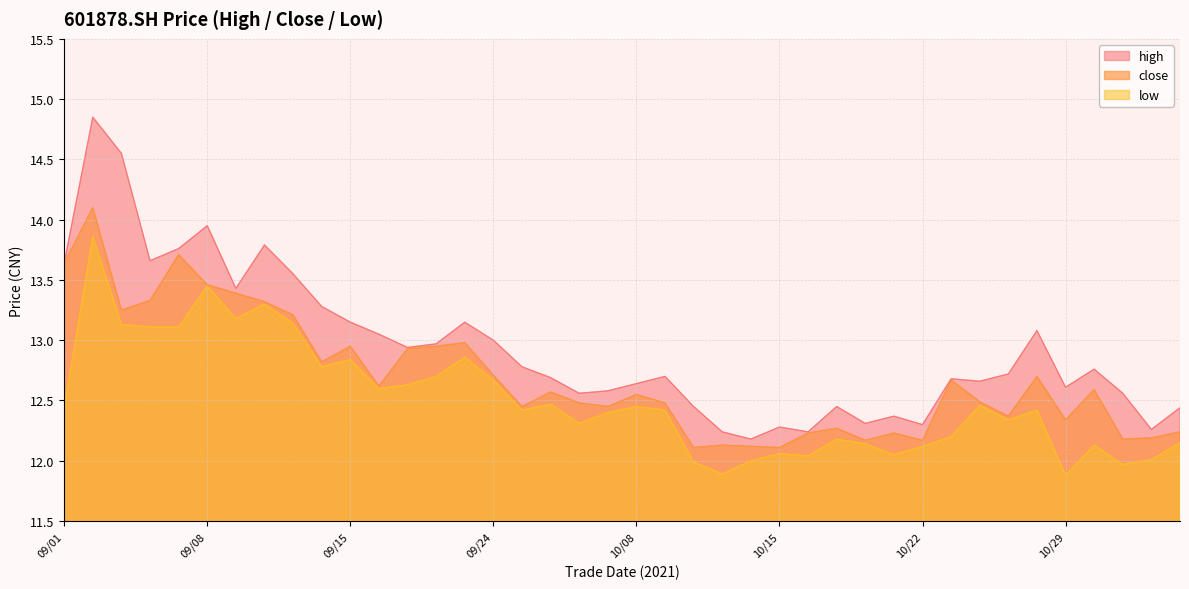

True or false: close and low cross at least once.

False